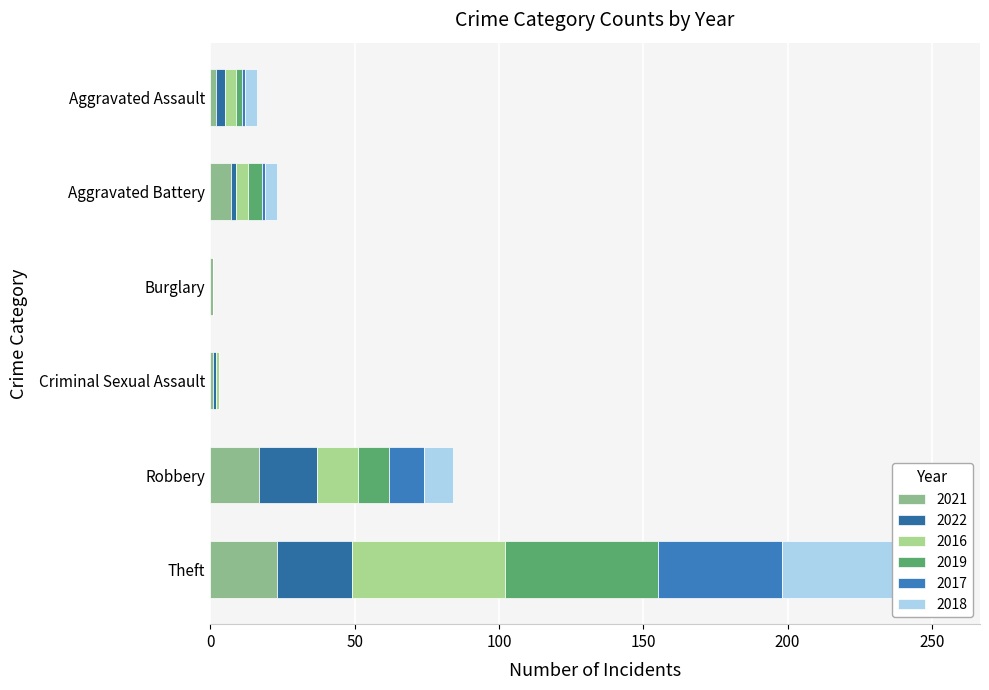

Reading left to right, transcribe all the data shown in this chart.

2021: 2	7	1	1	17	23
2022: 3	2	0	1	20	26
2016: 4	4	0	1	14	53
2019: 2	5	0	0	11	53
2017: 1	1	0	0	12	43
2018: 4	4	0	0	10	56